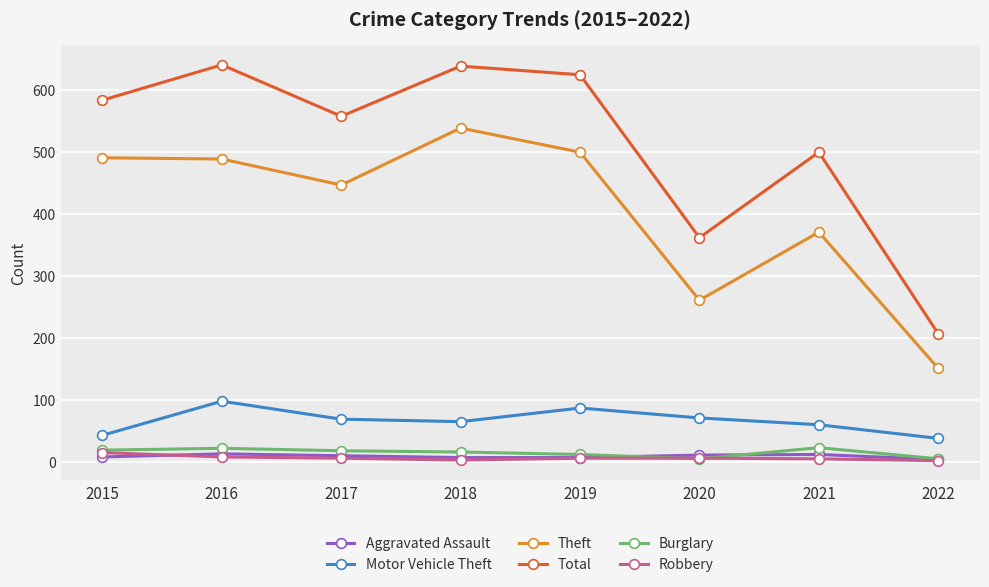

At how many categories does at least one series exceed 128?

8